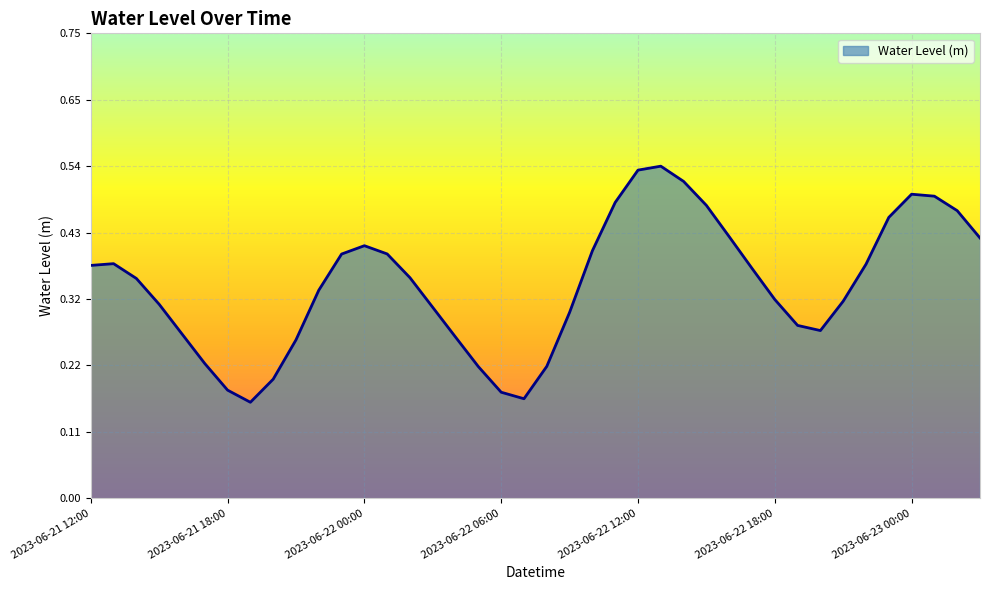

List the labels in order of value, smallest first.

2023-06-21 19:00, 2023-06-22 07:00, 2023-06-22 06:00, 2023-06-21 18:00, 2023-06-21 20:00, 2023-06-22 05:00, 2023-06-22 08:00, 2023-06-21 17:00, 2023-06-21 21:00, 2023-06-22 04:00, 2023-06-21 16:00, 2023-06-22 20:00, 2023-06-22 19:00, 2023-06-22 09:00, 2023-06-22 03:00, 2023-06-21 15:00, 2023-06-22 21:00, 2023-06-22 18:00, 2023-06-21 22:00, 2023-06-21 14:00, 2023-06-22 02:00, 2023-06-22 17:00, 2023-06-21 12:00, 2023-06-22 22:00, 2023-06-21 13:00, 2023-06-21 23:00, 2023-06-22 01:00, 2023-06-22 10:00, 2023-06-22 00:00, 2023-06-23 03:00, 2023-06-22 16:00, 2023-06-22 23:00, 2023-06-23 02:00, 2023-06-22 15:00, 2023-06-22 11:00, 2023-06-23 01:00, 2023-06-23 00:00, 2023-06-22 14:00, 2023-06-22 12:00, 2023-06-22 13:00